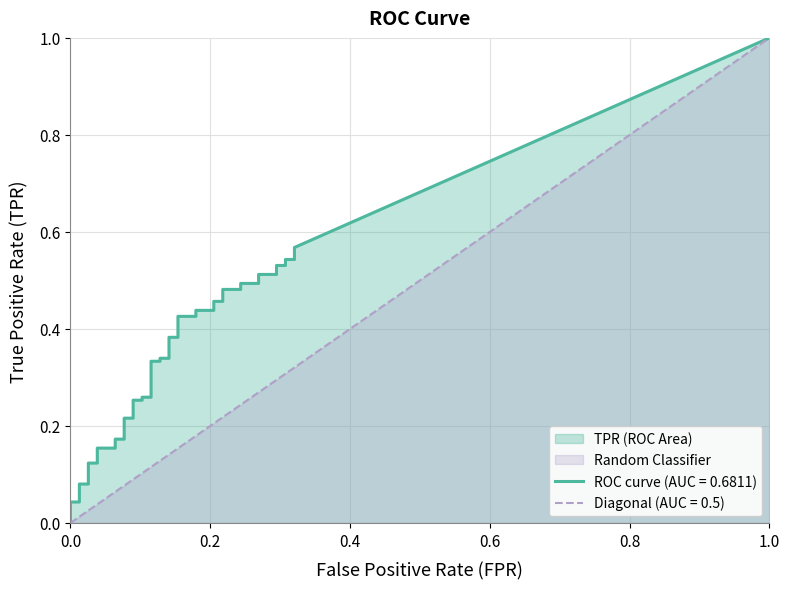

What is the label of the 25th point from the left?

24